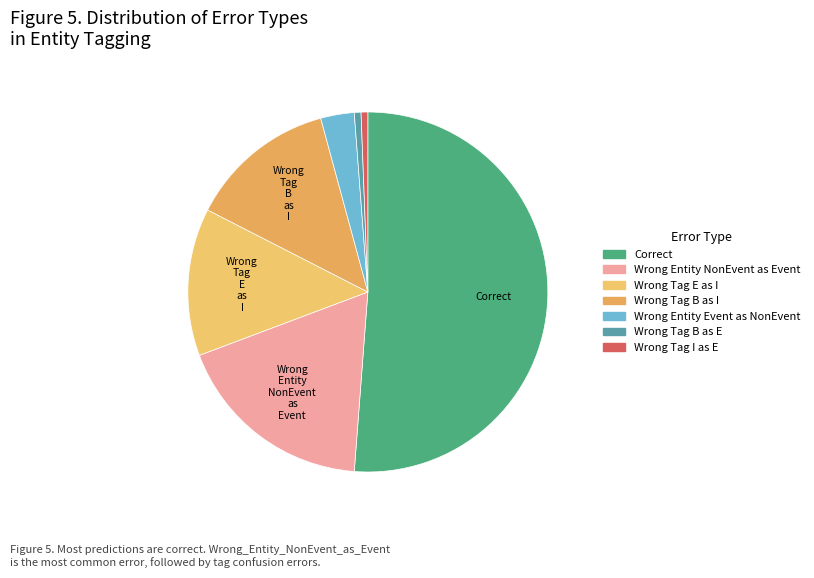

Count the number of slices in the pie.

7